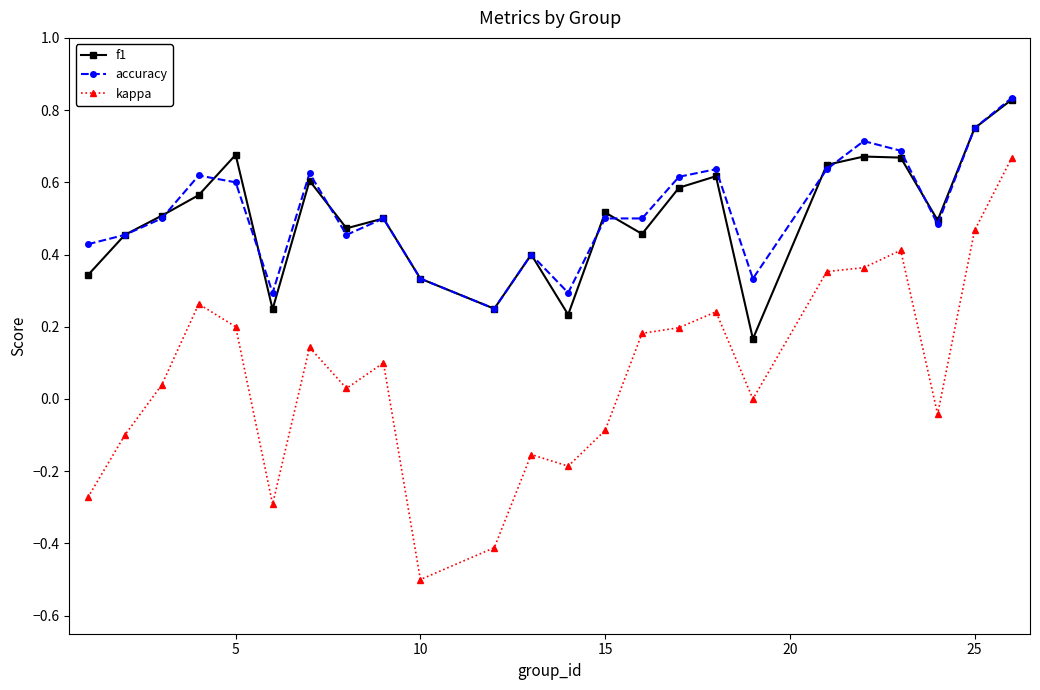

What is the minimum value for kappa?

-0.5